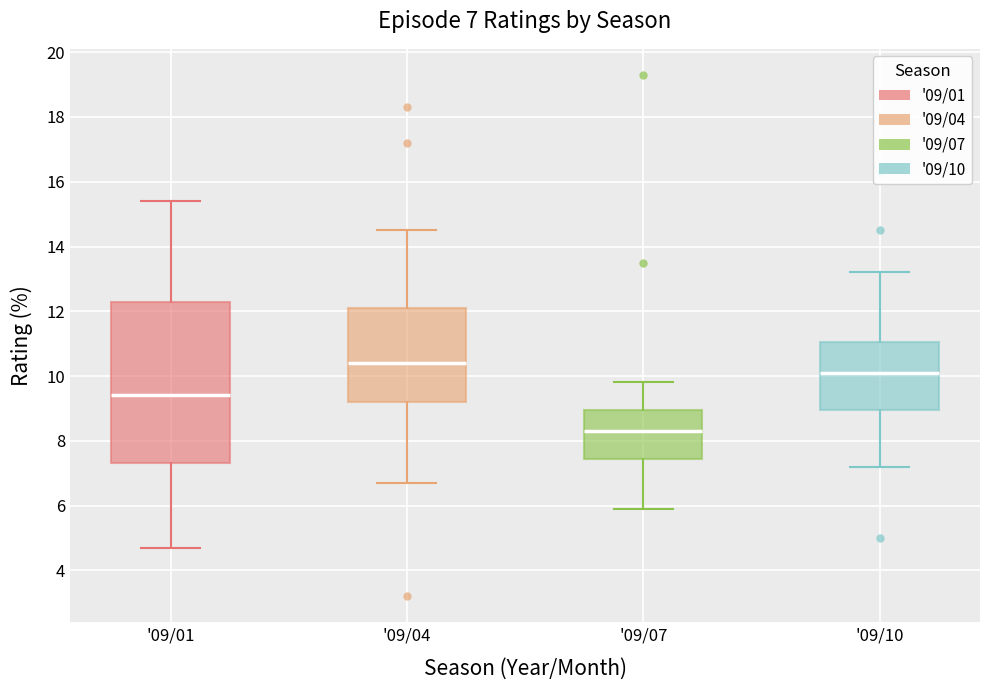

Comparing the boxes themselves (not the whiskers), which one is the tallest?

'09/01